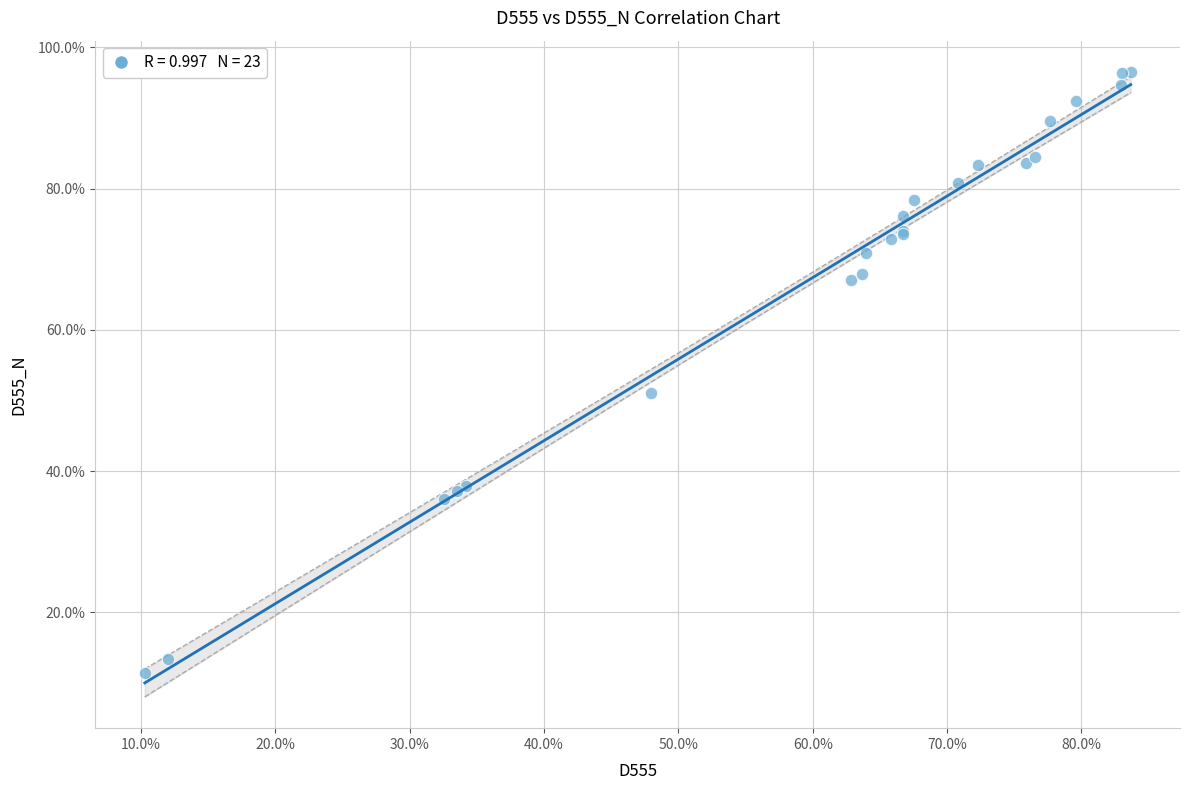

What Y value in the scatter plot is closest to 53?

51.1